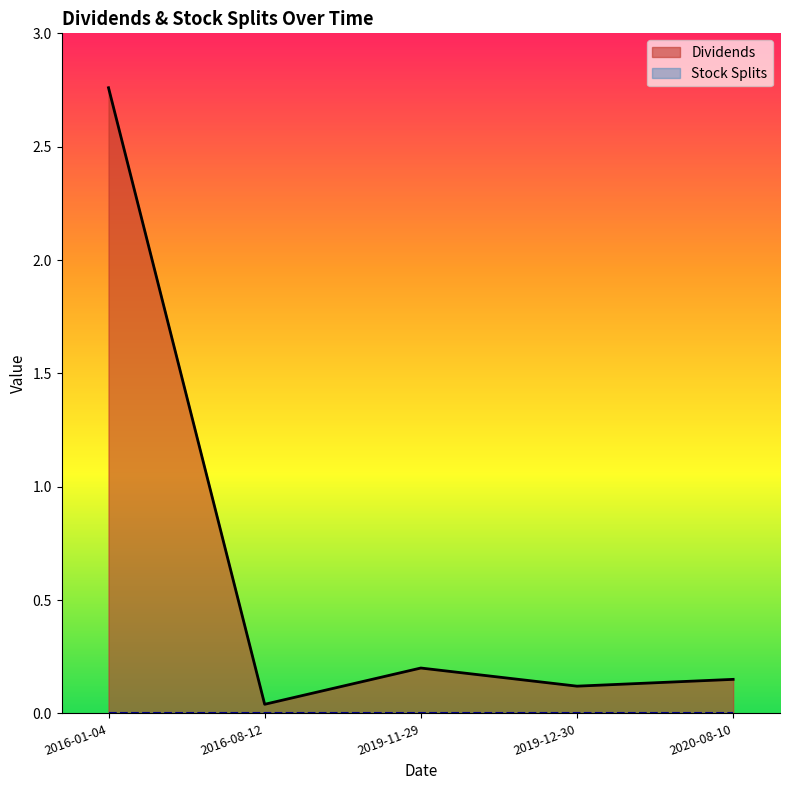

Rank the categories by value from highest to lowest.

2016-01-04, 2019-11-29, 2020-08-10, 2019-12-30, 2016-08-12